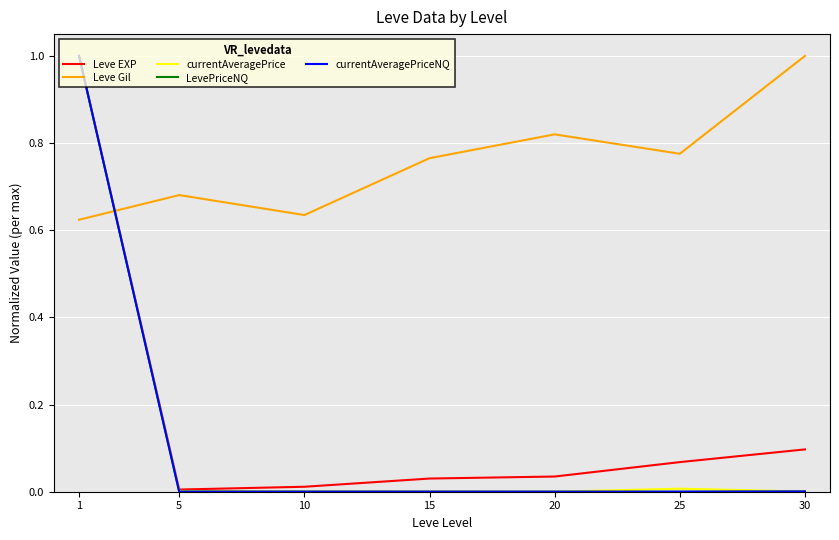

After their last crossing, which series has the higher values: Leve Gil or Leve EXP?

Leve Gil